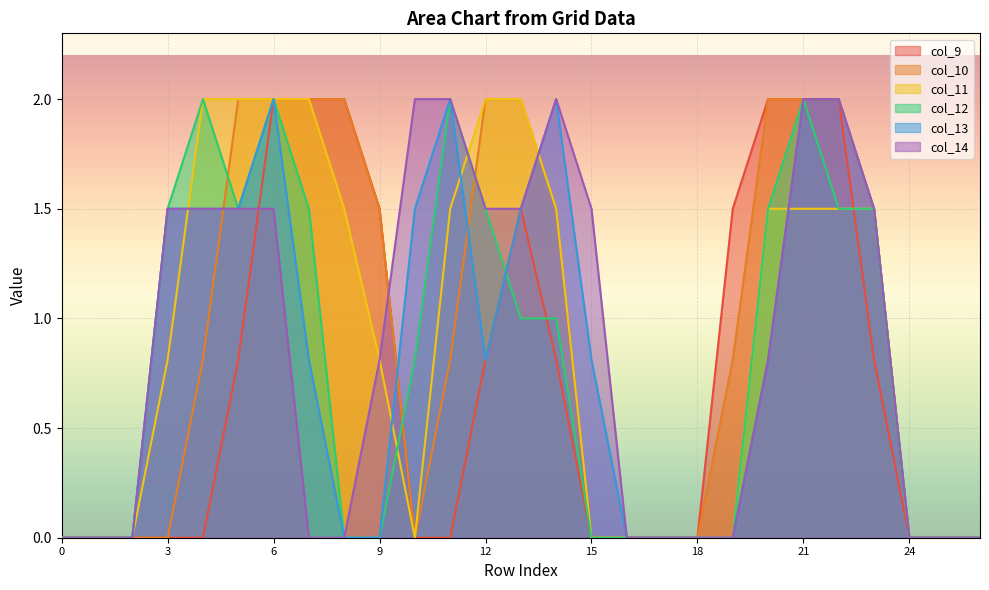

True or false: col_14 and col_12 intersect in this chart.

False